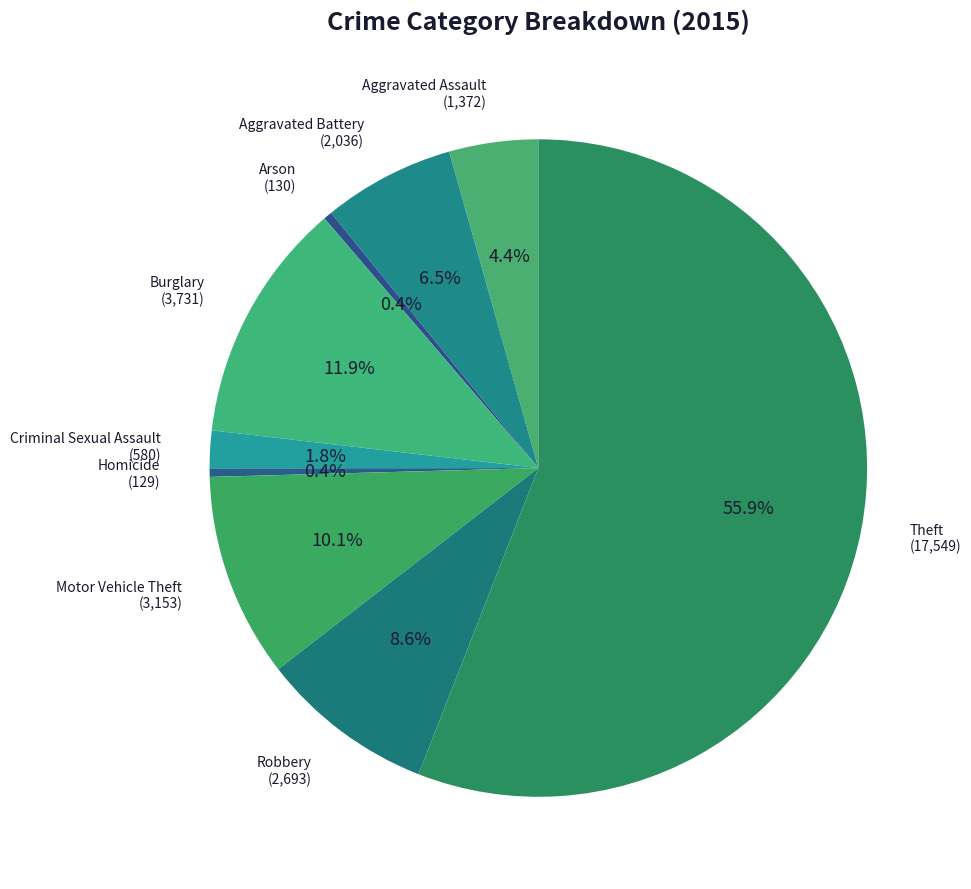

Count the number of slices in the pie.

9